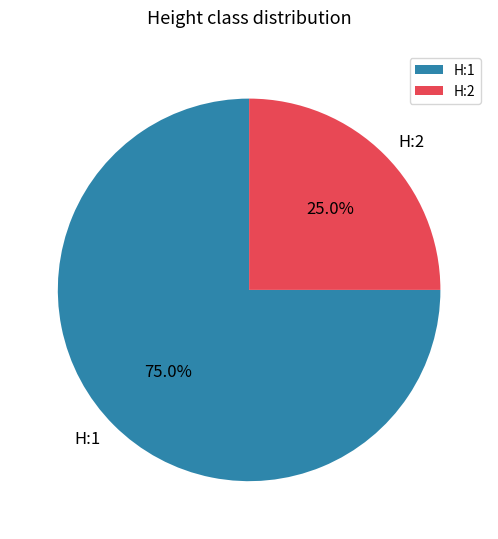

Rank the categories by value from lowest to highest.

H:2, H:1